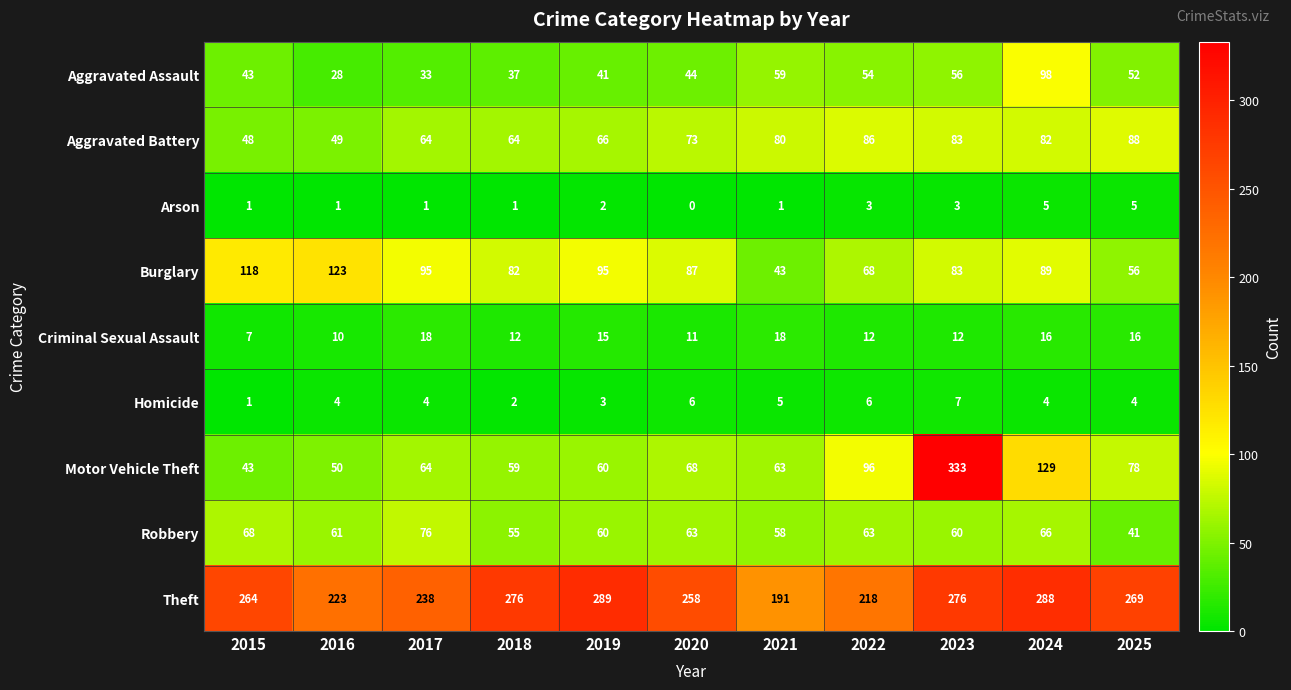

The value of Aggravated Battery at 2022 is 86. True or false?

True